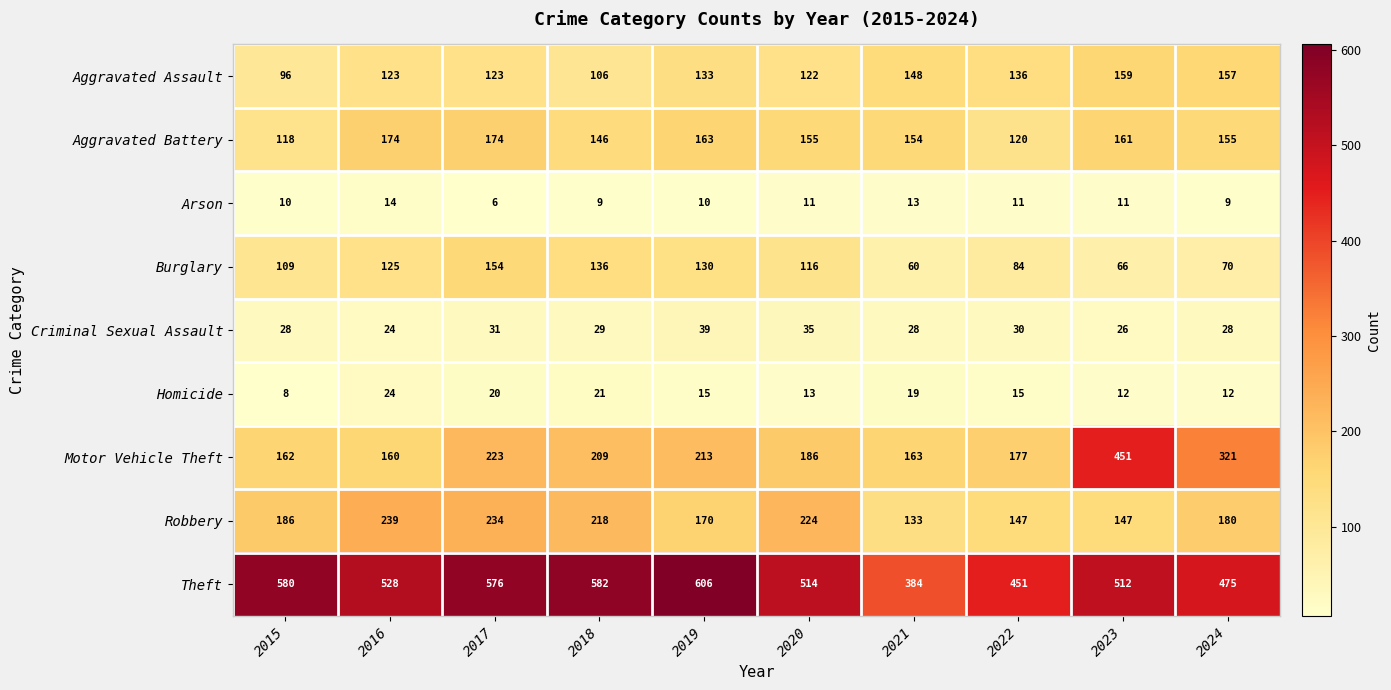

What is the average value of the Arson series?

10